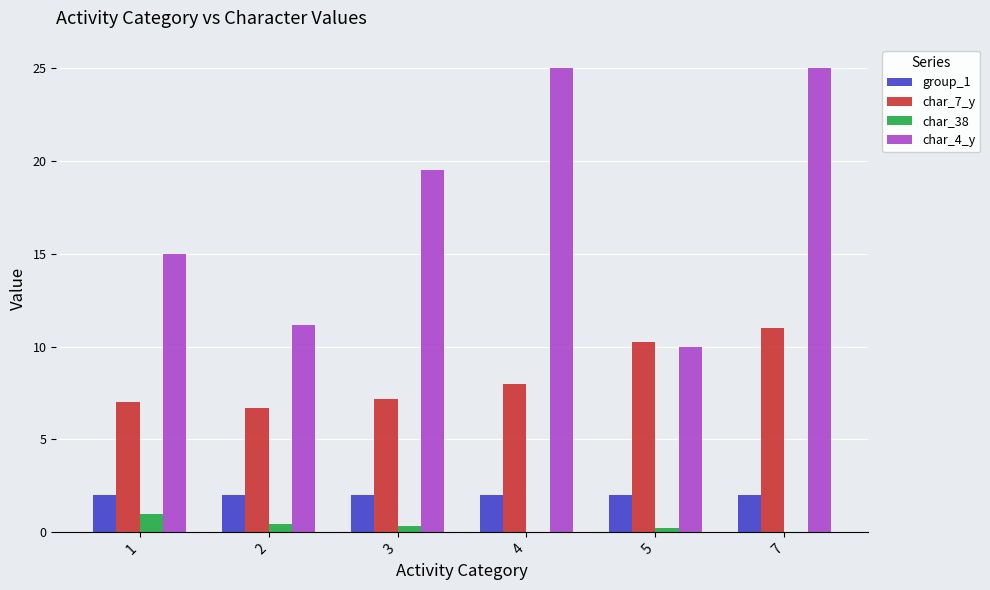

The char_4_y series shows 11.1 at 2. True or false?

True